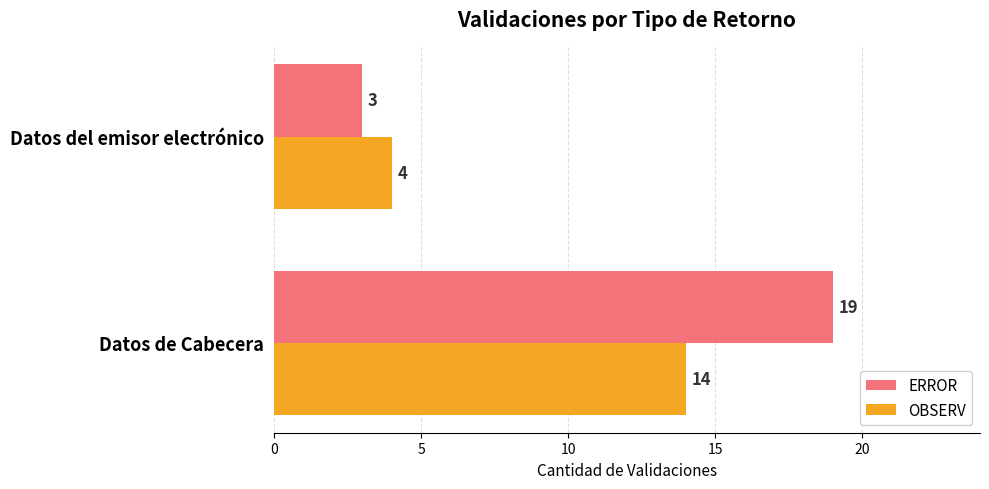

True or false: OBSERV has a value of 4 at Datos del emisor electrónico.

True